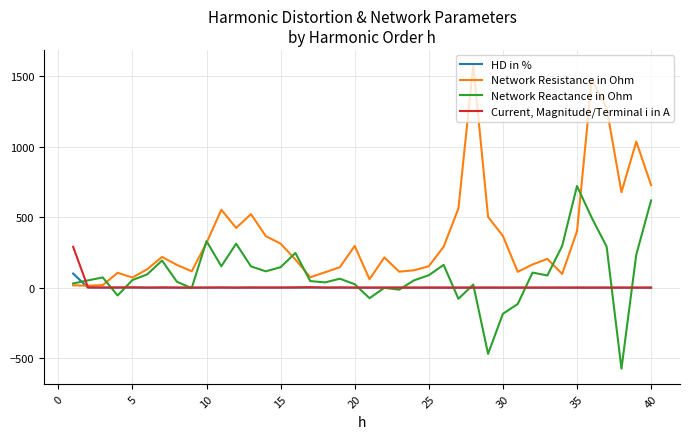

True or false: Current, Magnitude/Terminal i in A and Network Resistance in Ohm cross at least once.

True